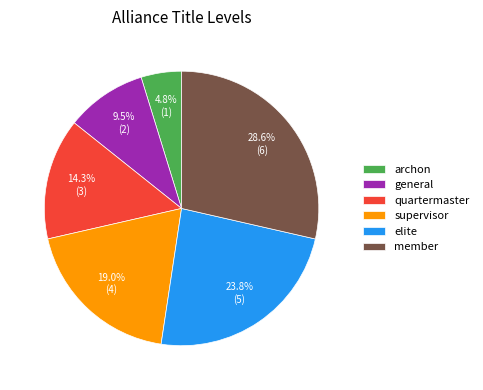

Approximately how many times larger is the value at archon compared to elite?

0.2